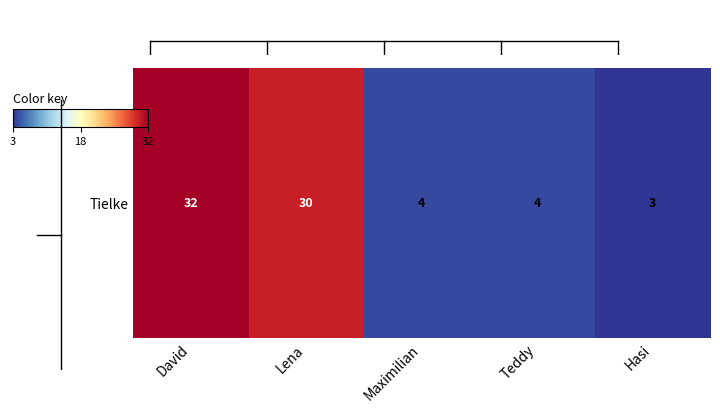

What is the ratio of the value at Hasi to the value at Lena?

0.1